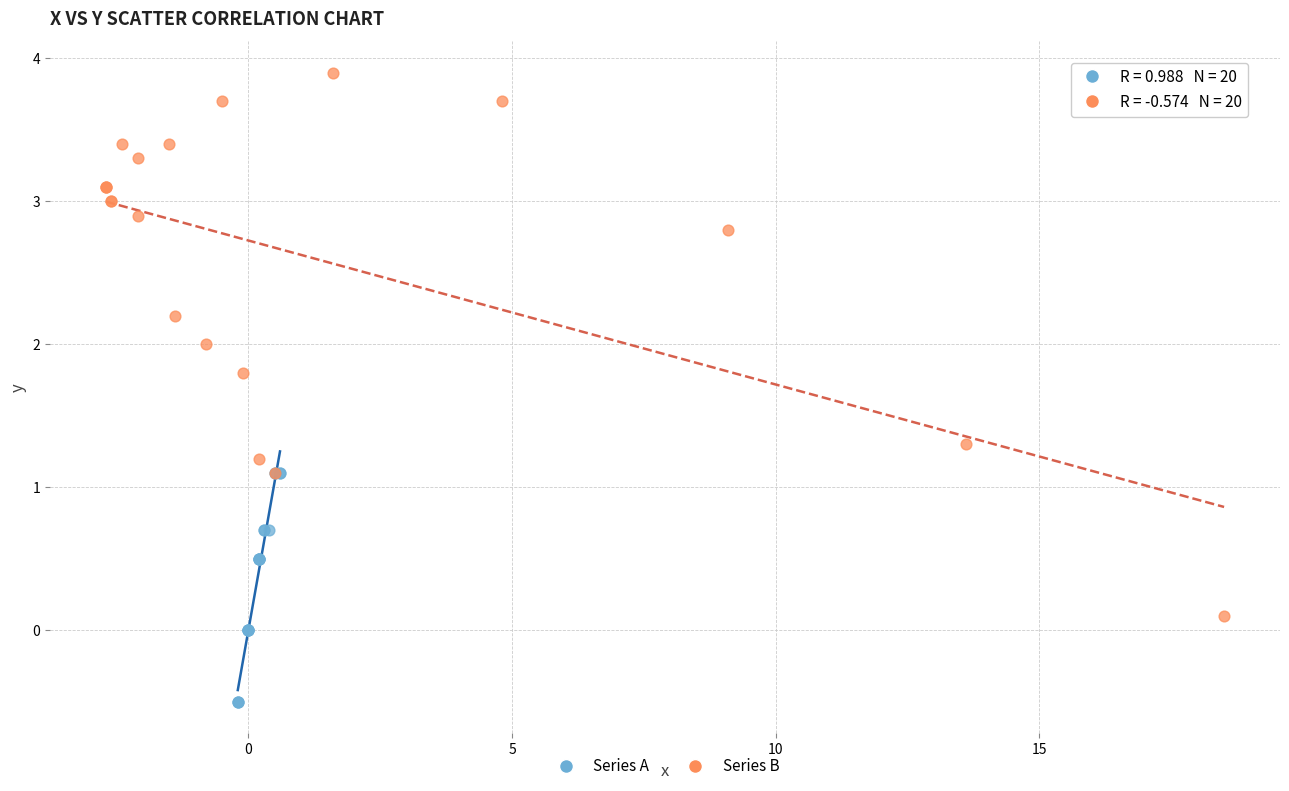

Which series has the widest spread of Y values?

Series B